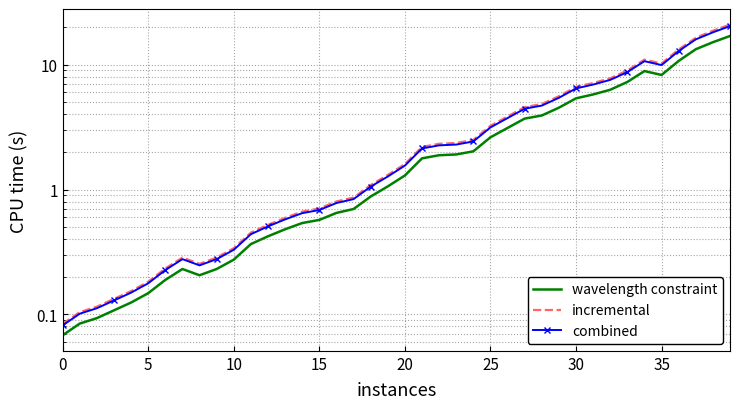

True or false: wavelength constraint and incremental intersect in this chart.

False